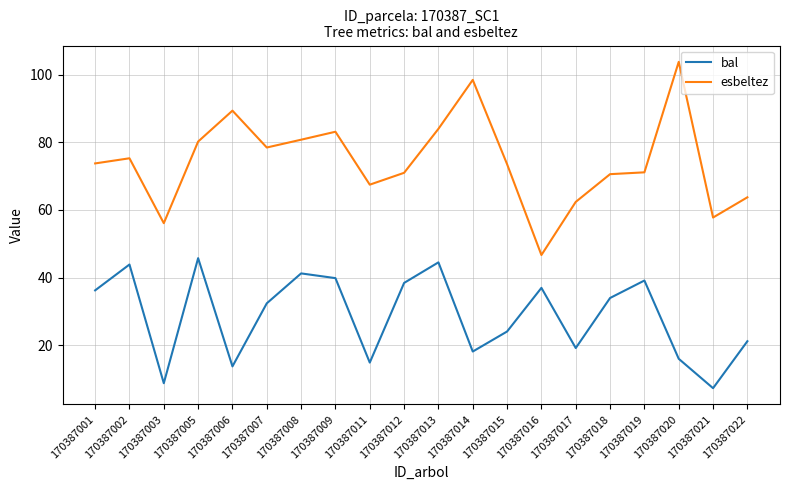

Which series has the largest total across all categories?

esbeltez